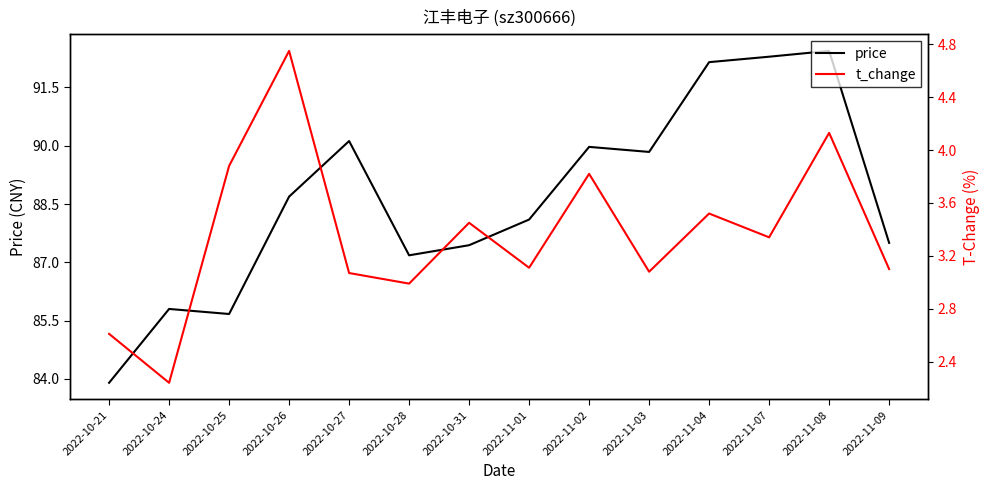

Between 2022-11-04 and 2022-11-02, which is larger?

2022-11-04